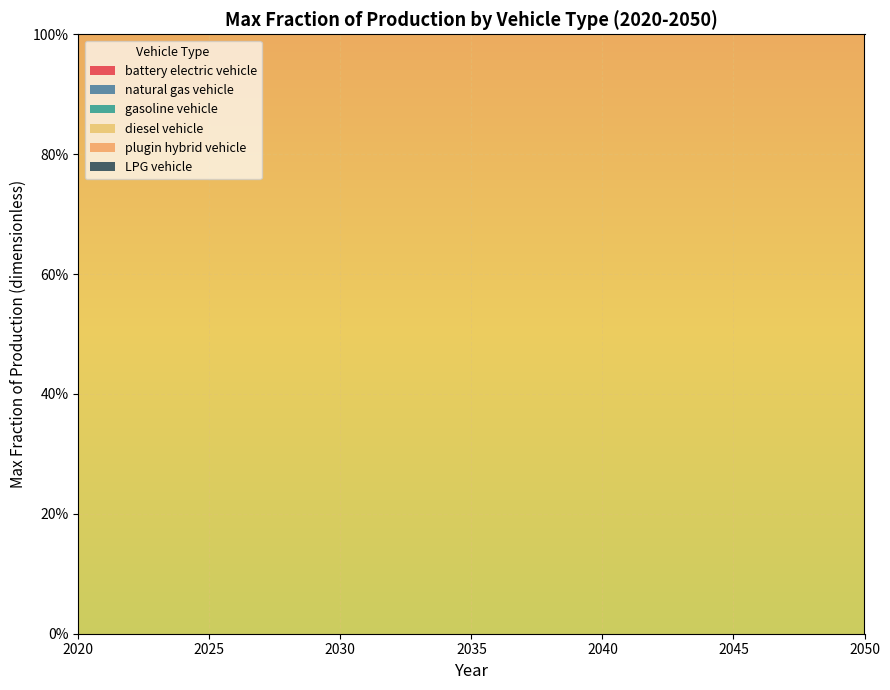

Reading right to left, extract all data points from this chart.

battery electric vehicle: 0	0	0	0	0	0	0	0	0	0	0	0	0	0	0	0	0	0	0	0	0	0	0	0	0	0	0	0	0	0	0
natural gas vehicle: 0	0	0	0	0	0	0	0	0	0	0	0	0	0	0	0	0	0	0	0	0	0	0	0	0	0	0	0	0	0	0
gasoline vehicle: 0	0	0	0	0	0	0	0	0	0	0	0	0	0	0	0	0	0	0	0	0	0	0	0	0	0	0	0	0	0	0
diesel vehicle: 1	1	1	1	1	1	1	1	1	1	1	1	1	1	1	1	1	1	1	1	1	1	1	1	1	1	1	1	1	1	1
plugin hybrid vehicle: 0	0	0	0	0	0	0	0	0	0	0	0	0	0	0	0	0	0	0	0	0	0	0	0	0	0	0	0	0	0	0
LPG vehicle: 0	0	0	0	0	0	0	0	0	0	0	0	0	0	0	0	0	0	0	0	0	0	0	0	0	0	0	0	0	0	0